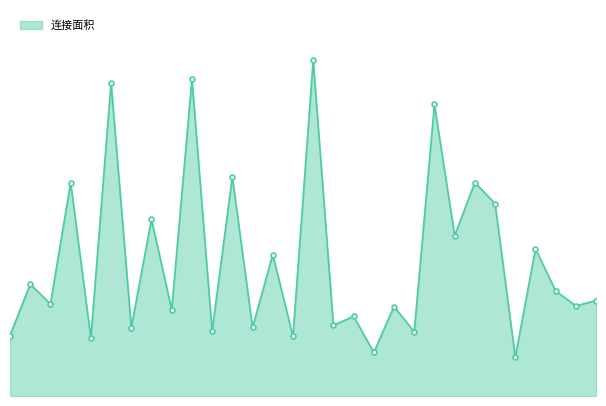

Is this an area chart (filled region under the line)?

Yes